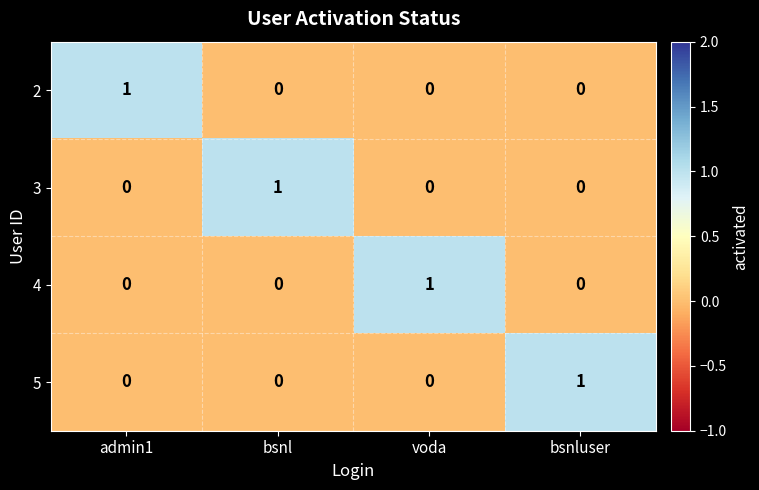

What is the difference between the highest and lowest values at bsnluser?

1